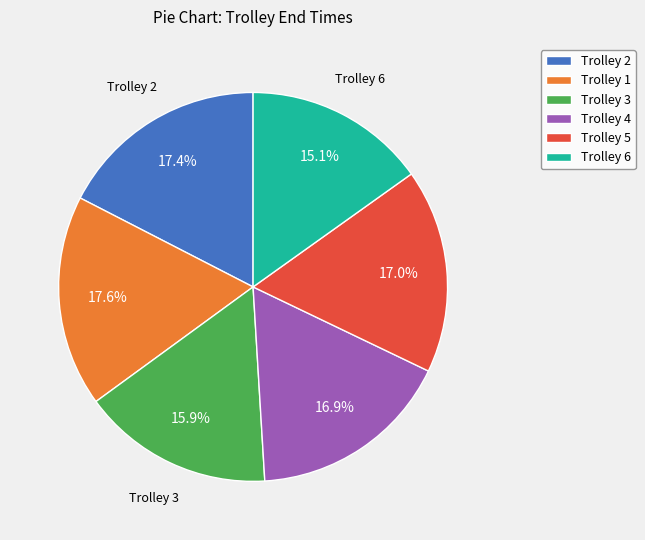

What is the ratio of the value at Trolley 4 to the value at Trolley 3?

1.1